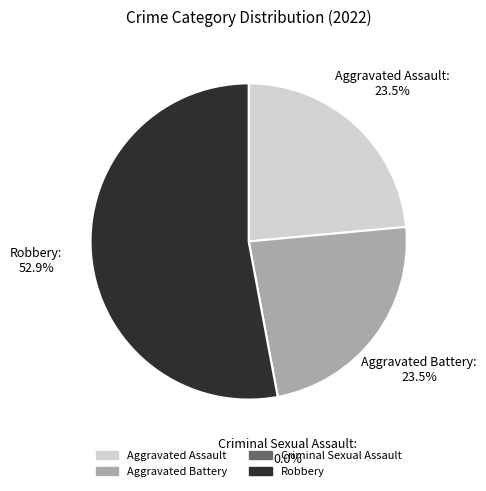

To the nearest percent, what is the average slice percentage?

25%